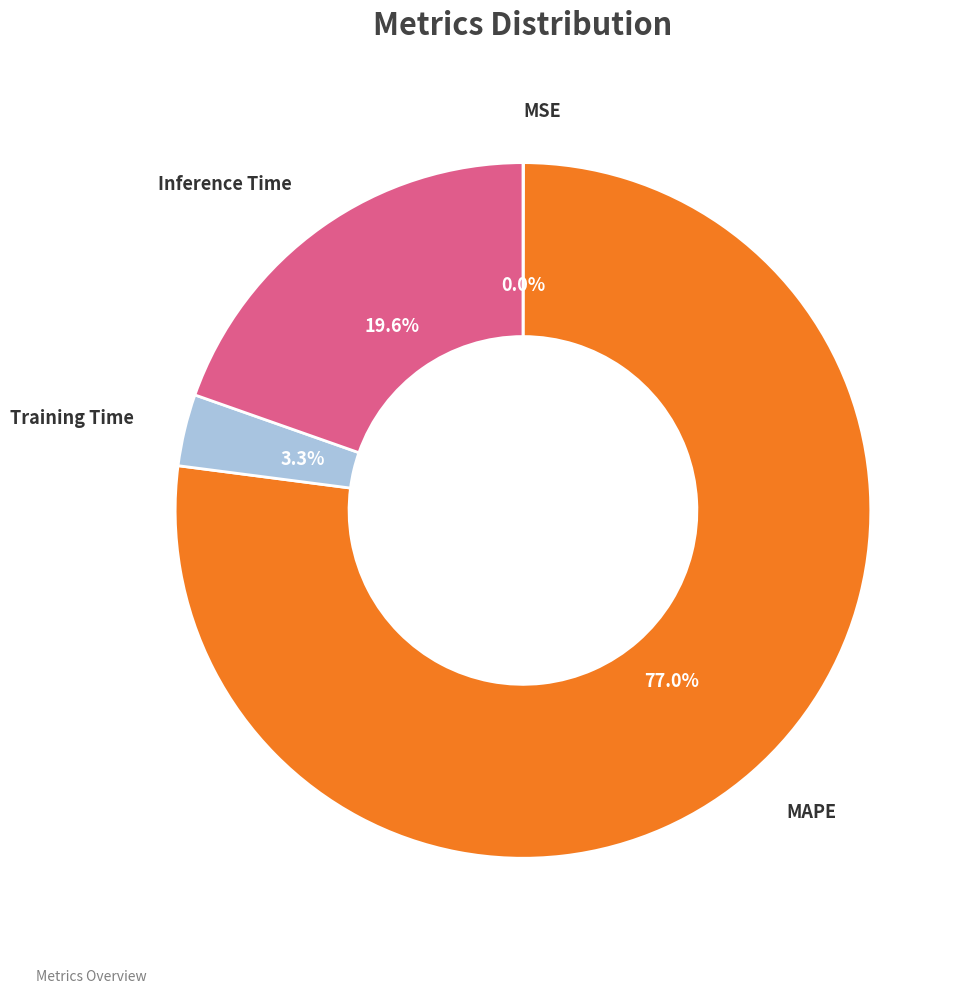

Is there a majority slice in this chart?

Yes